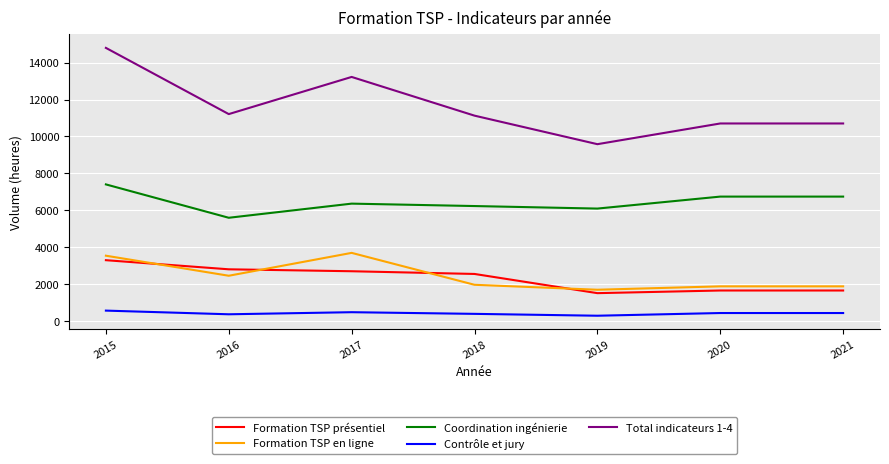

What are all the series names shown in the legend?

Formation TSP présentiel, Formation TSP en ligne, Coordination ingénierie, Contrôle et jury, Total indicateurs 1-4